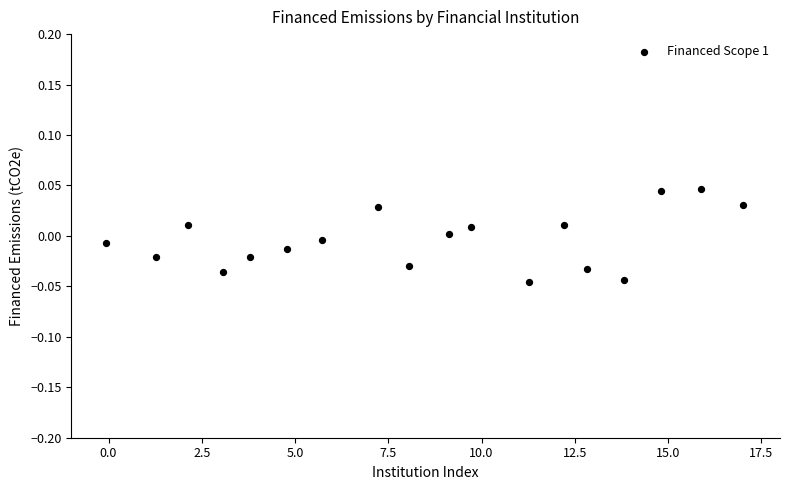

What is the range of X values (max minus min)?

17.1